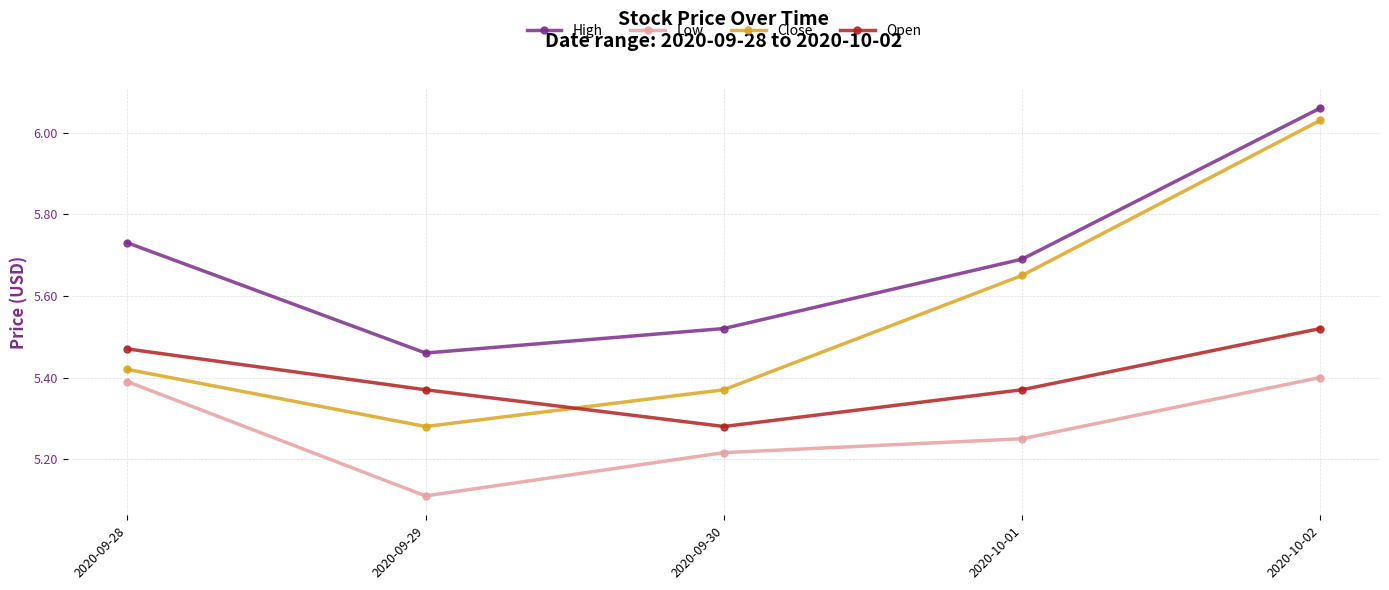

Is it true that High equals 5.7 at 2020-09-28?

True